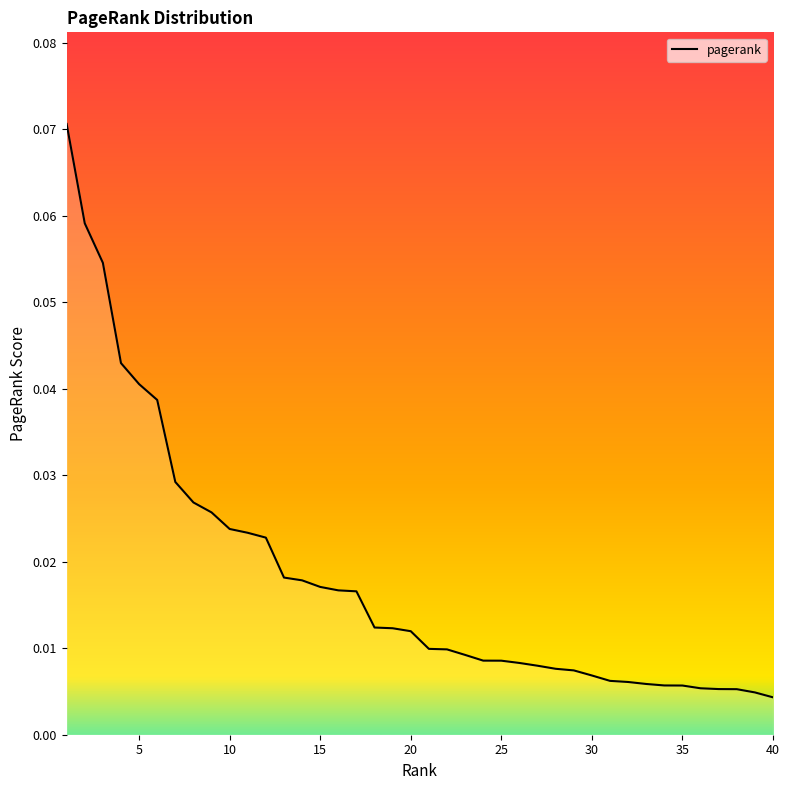

Which category has the highest value across all series?

1